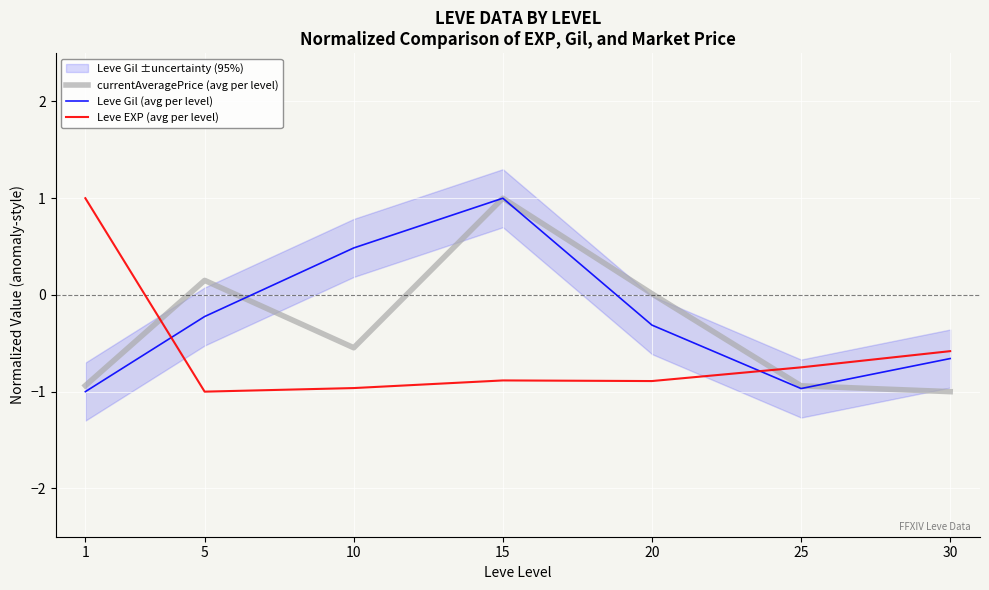

What is the difference between the Leve EXP (avg per level) values at 1 and 25?

1.7